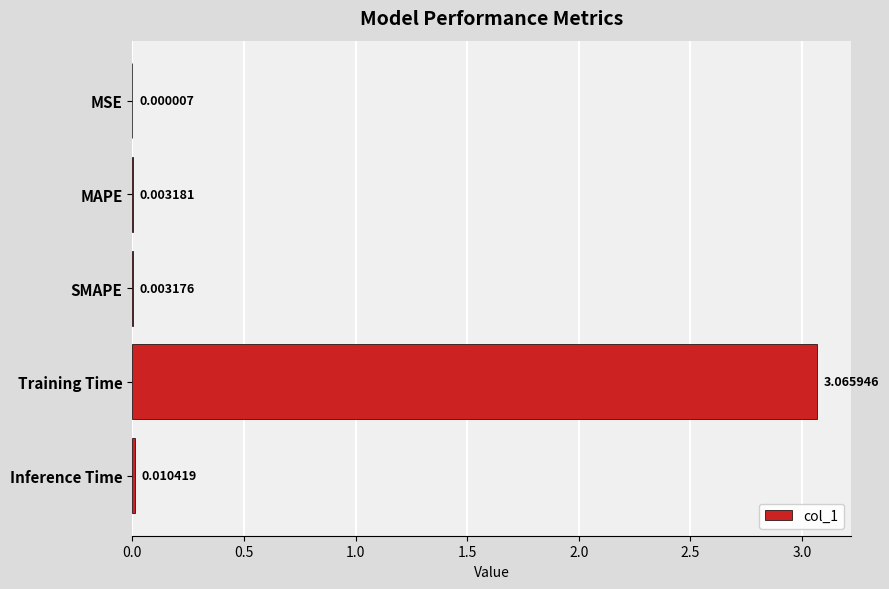

Where is the data nearest to the value 1?

Inference Time